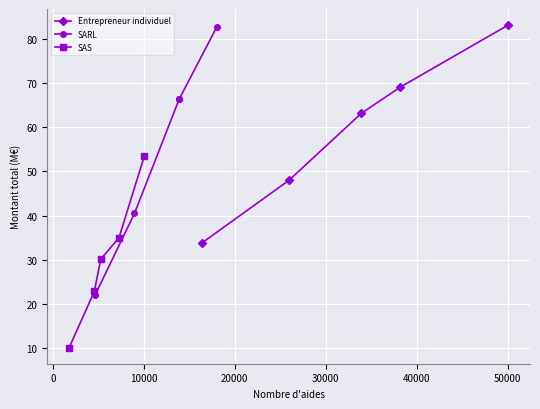

Which series has the widest spread of values?

SARL